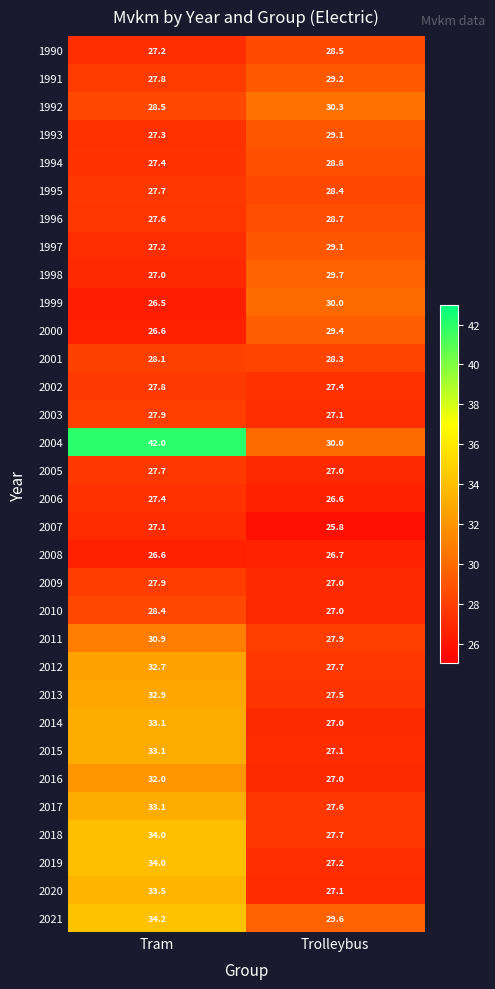

At which category does the chart reach its minimum across all series?

Trolleybus